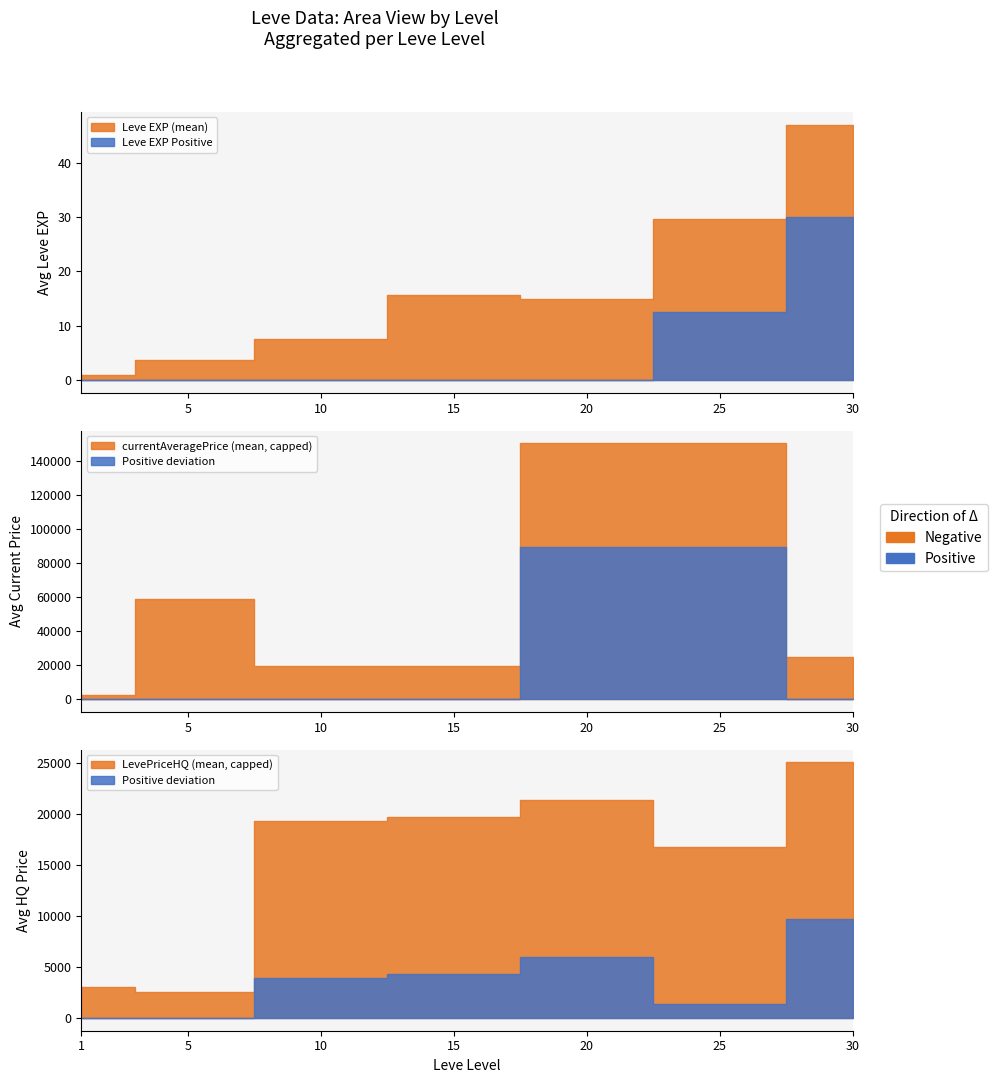

List the series in order of their peak value, lowest first.

Leve EXP, LevePriceHQ, currentAveragePrice